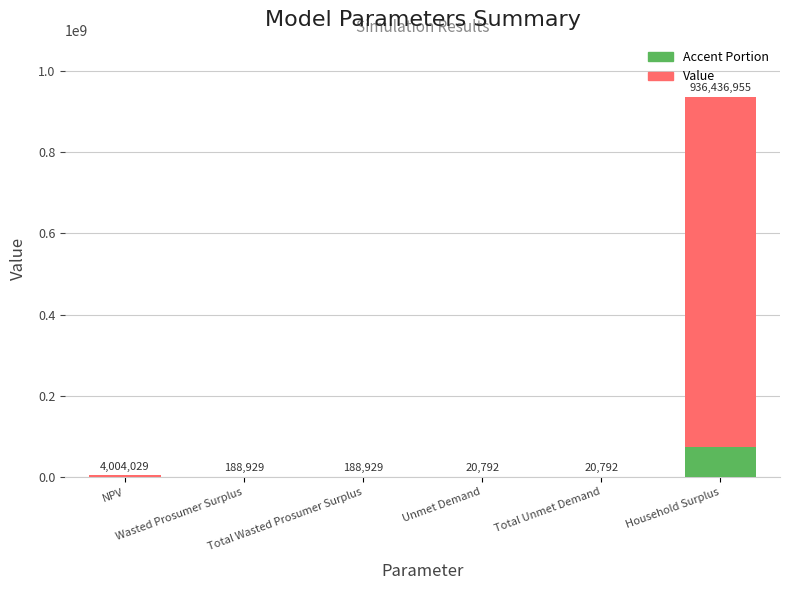

The Accent Portion series shows 28882662.9 at Household Surplus. True or false?

False